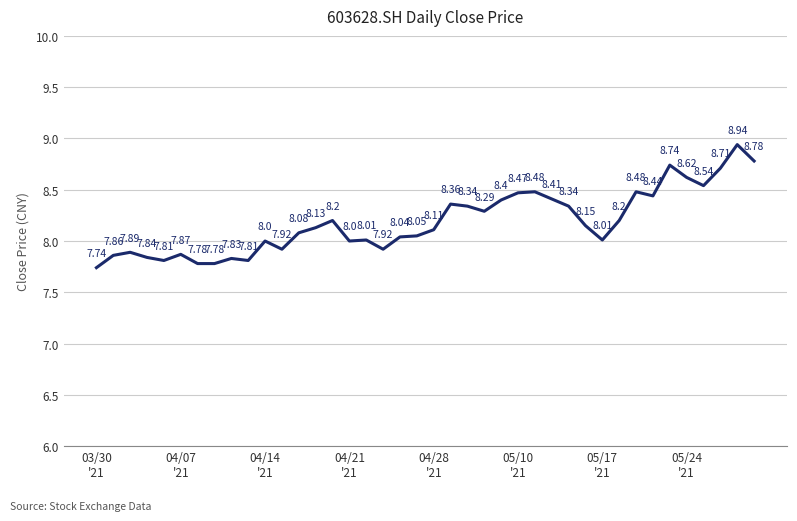

What is the difference between the second highest and second lowest values?

1.0